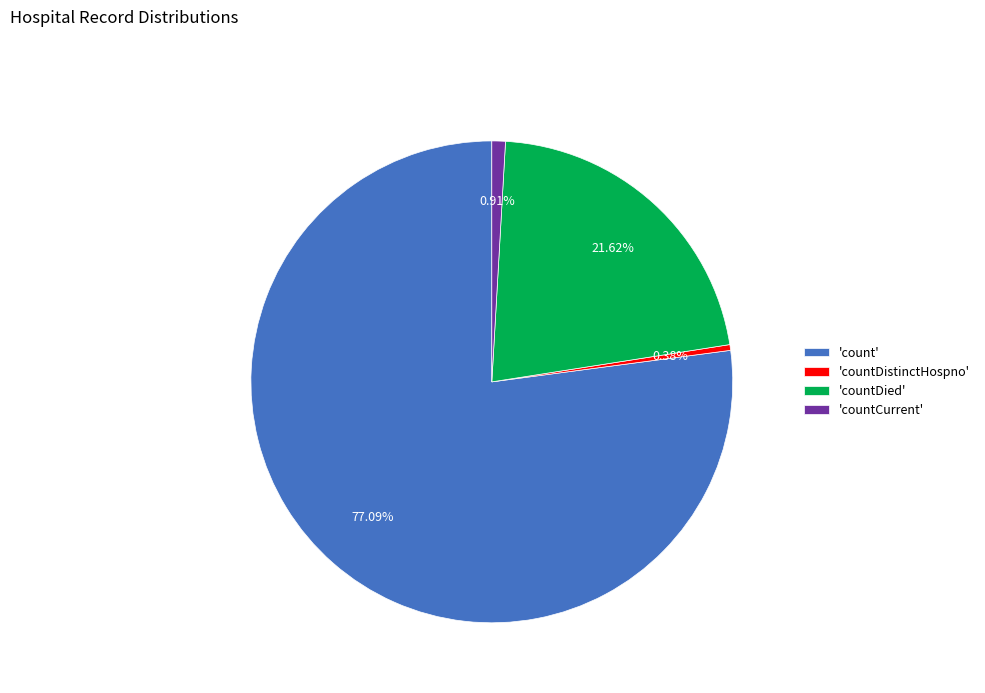

Between 'countCurrent' and 'count', which is larger?

'count'